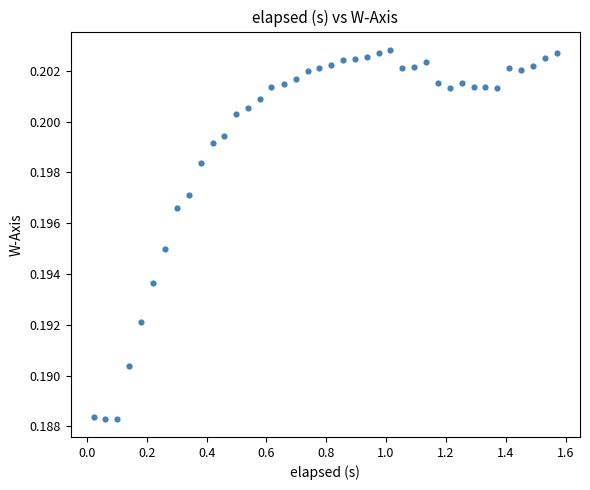

What is the range of X values (max minus min)?

1.5